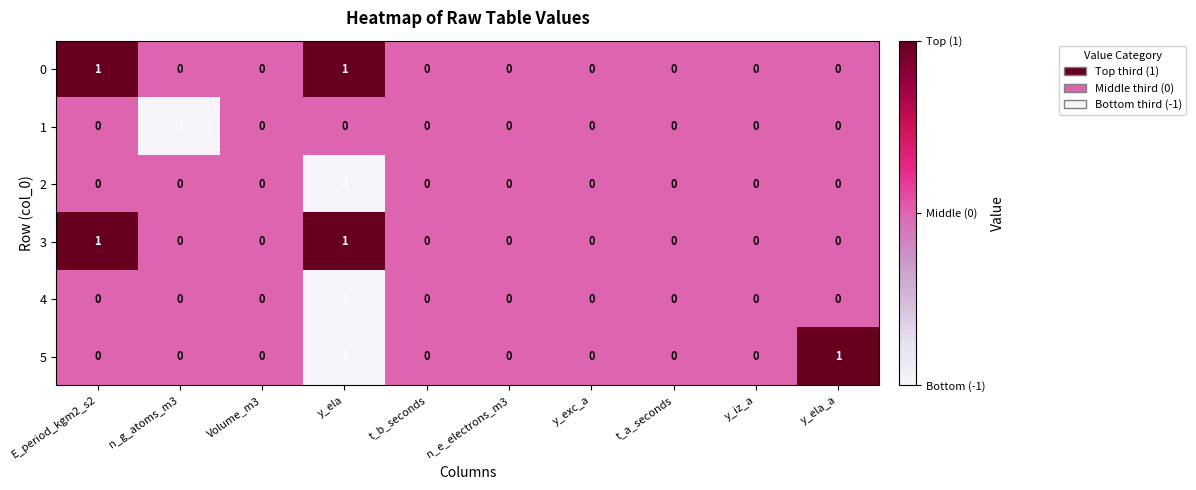

At which label does 5 reach its minimum?

y_ela